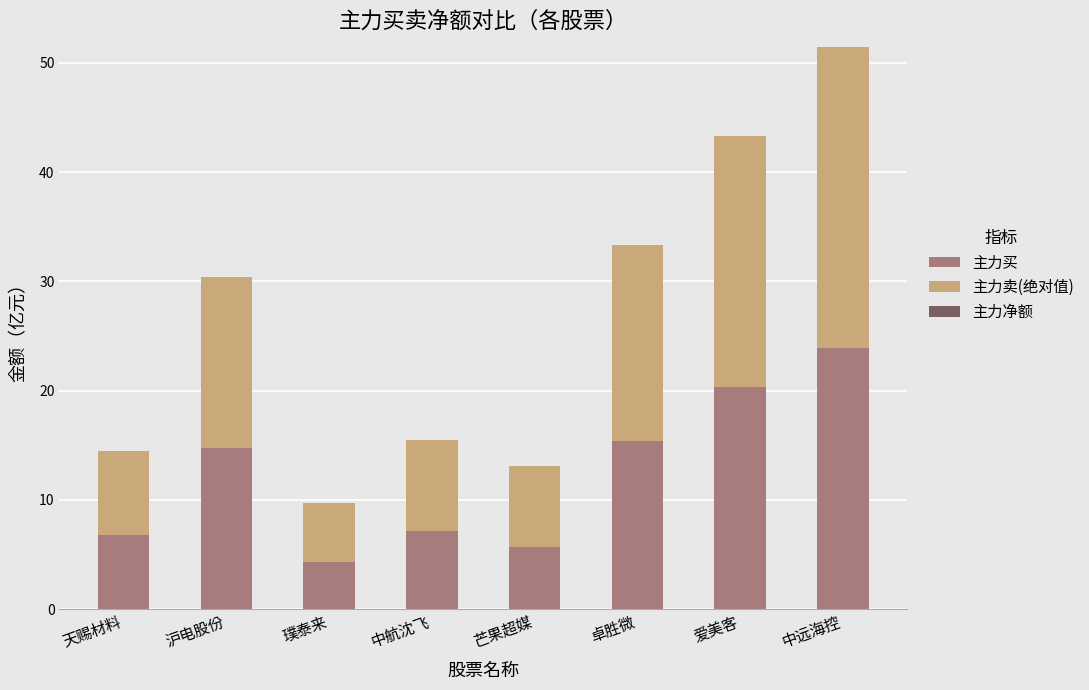

Count the number of data series in this chart.

2